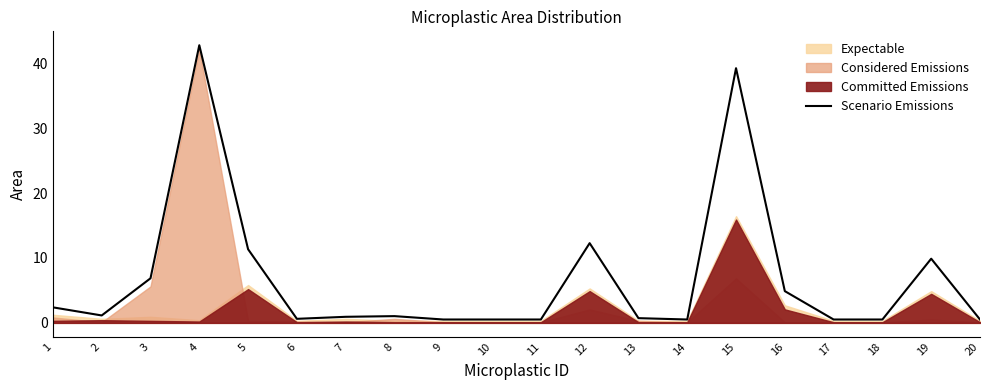

What is the value of the 8th point from the left?

1.0